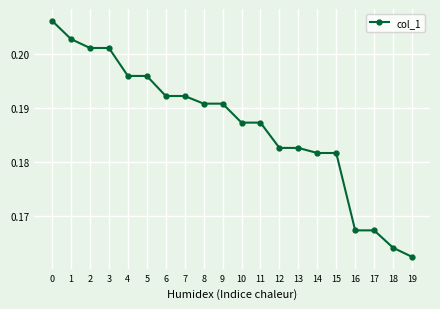

What is the sum of all values?

3.7